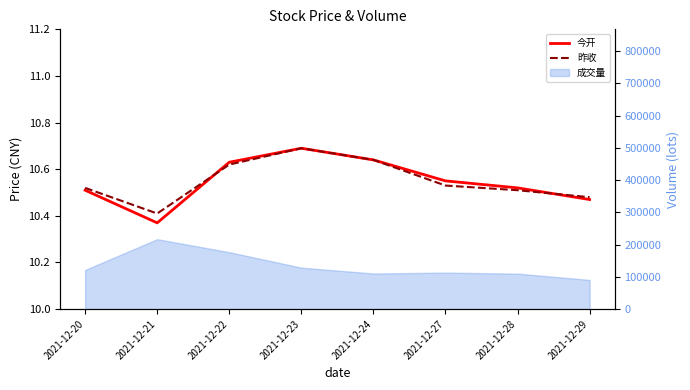

At which label is 昨收 closest to 10?

2021-12-21